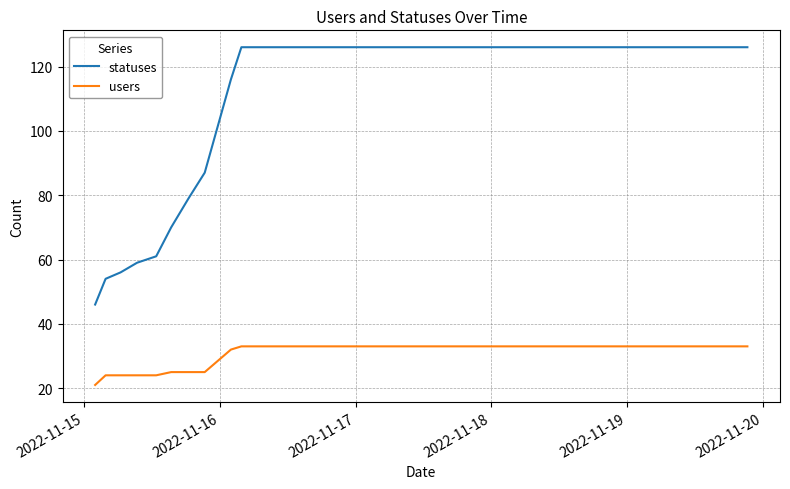

What is the difference between the maximum and minimum values in the statuses series?

80